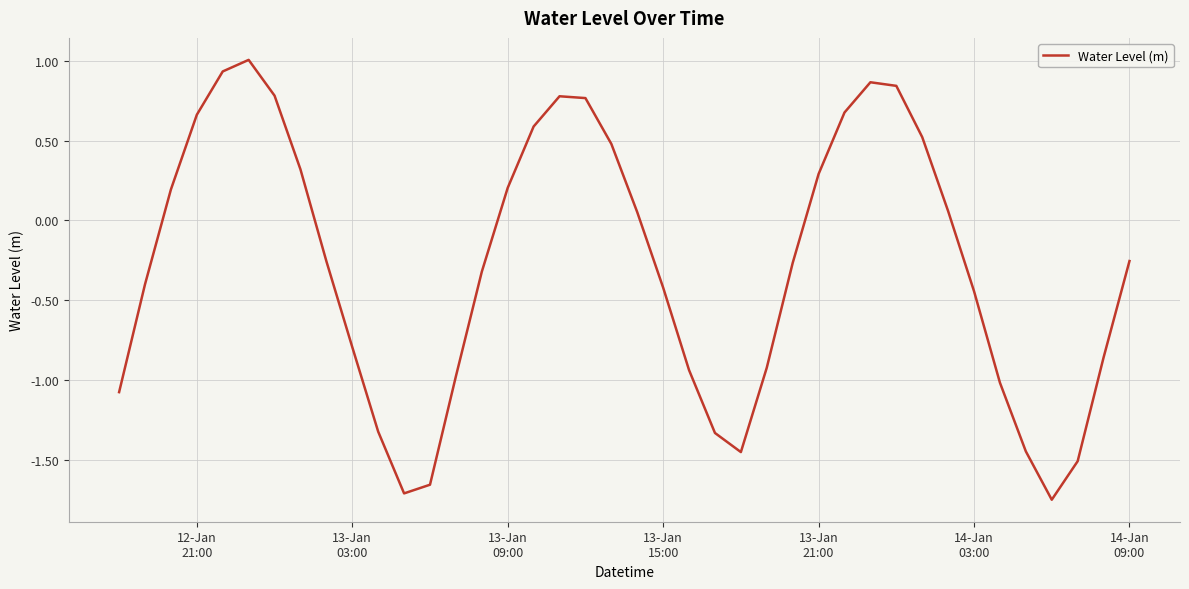

What is the maximum value shown in the chart?

1.0